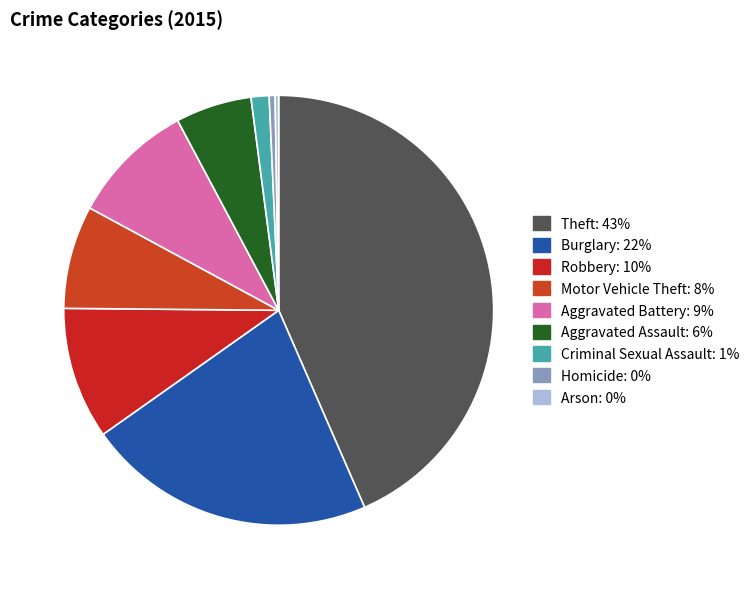

How many slices are in this pie chart?

9